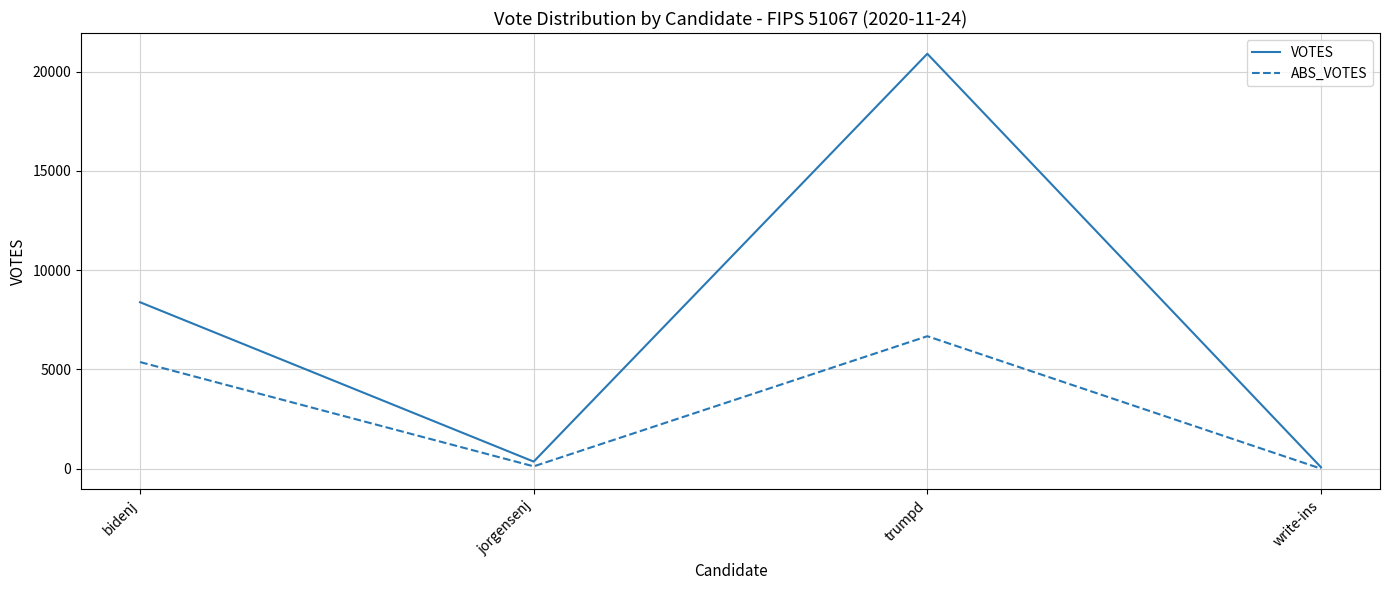

At how many categories does at least one series exceed 1531?

2